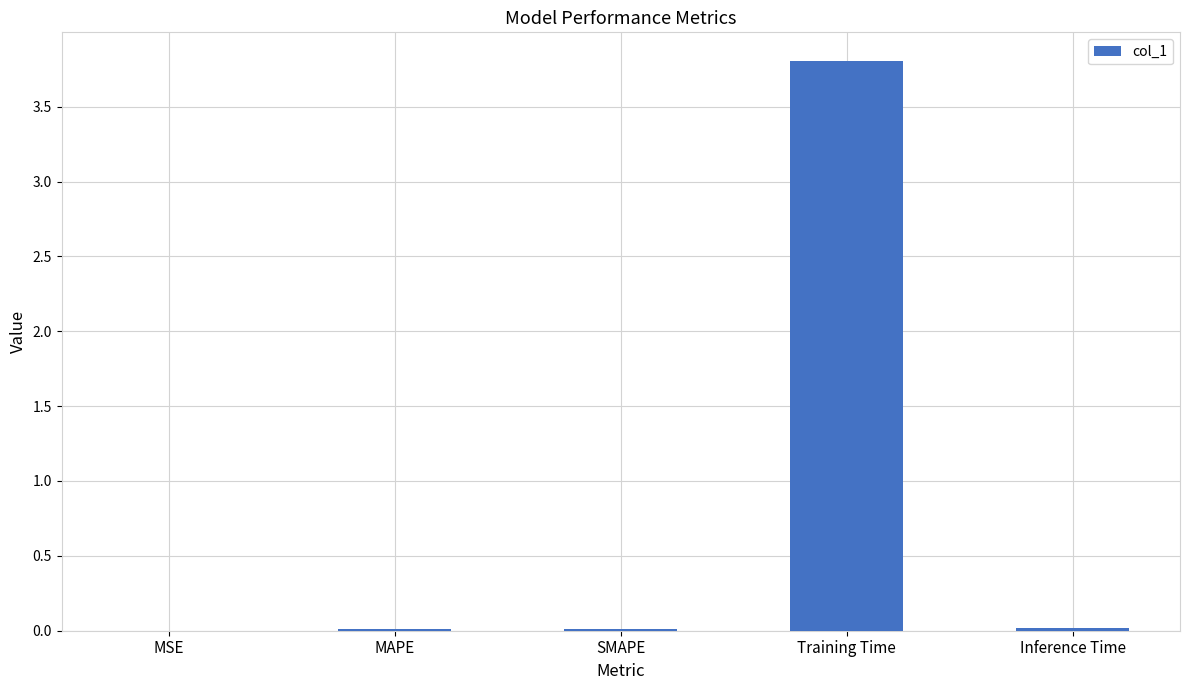

Which label corresponds to the largest value in the chart?

Training Time